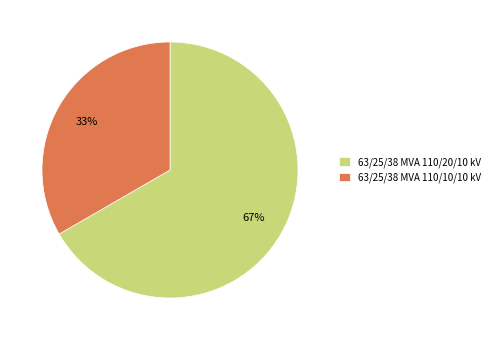

Approximately how many times larger is the value at 63/25/38 MVA 110/20/10 kV compared to 63/25/38 MVA 110/10/10 kV?

2.0